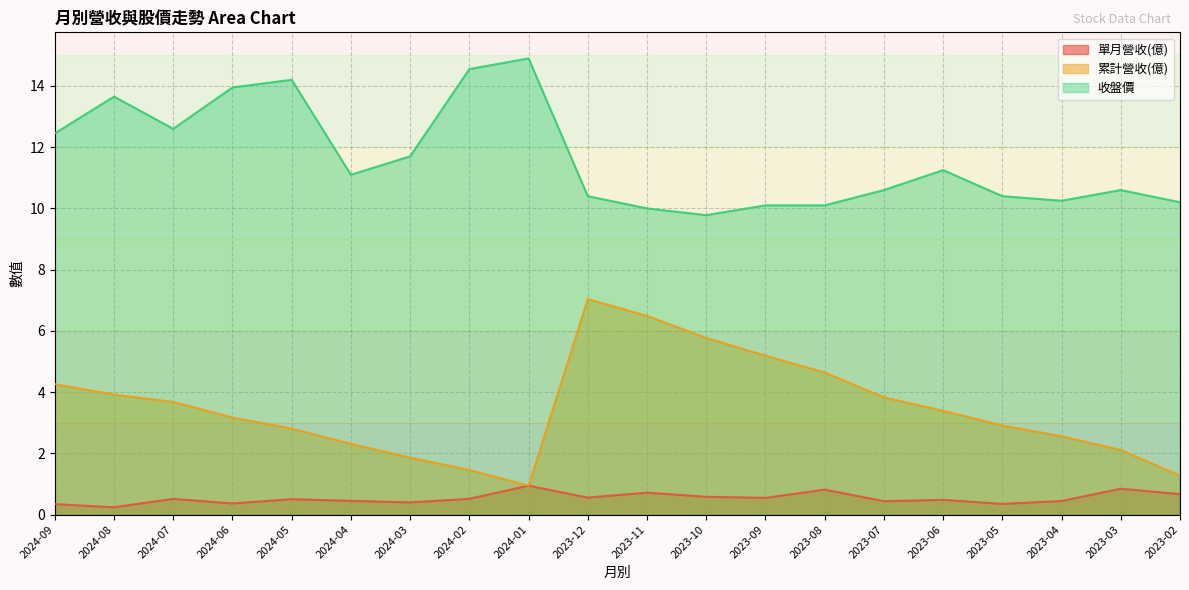

Rank the categories by 累計營收(億) value from lowest to highest.

2024-01, 2023-02, 2024-02, 2024-03, 2023-03, 2024-04, 2023-04, 2024-05, 2023-05, 2024-06, 2023-06, 2024-07, 2023-07, 2024-08, 2024-09, 2023-08, 2023-09, 2023-10, 2023-11, 2023-12